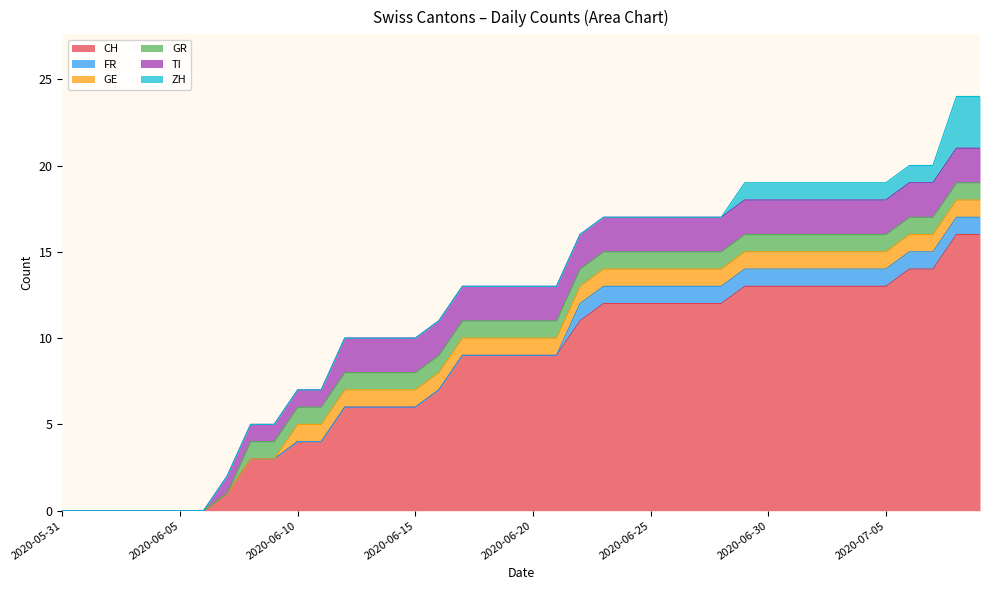

Which category has the highest value in the GE series?

2020-06-10